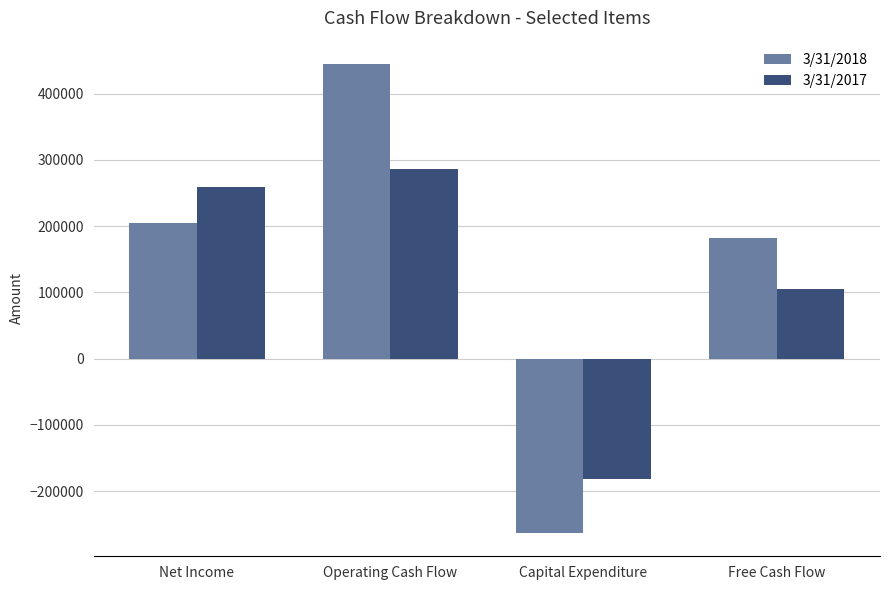

What is the value of the 3/31/2017 bar at the 3rd from the left?

-181278